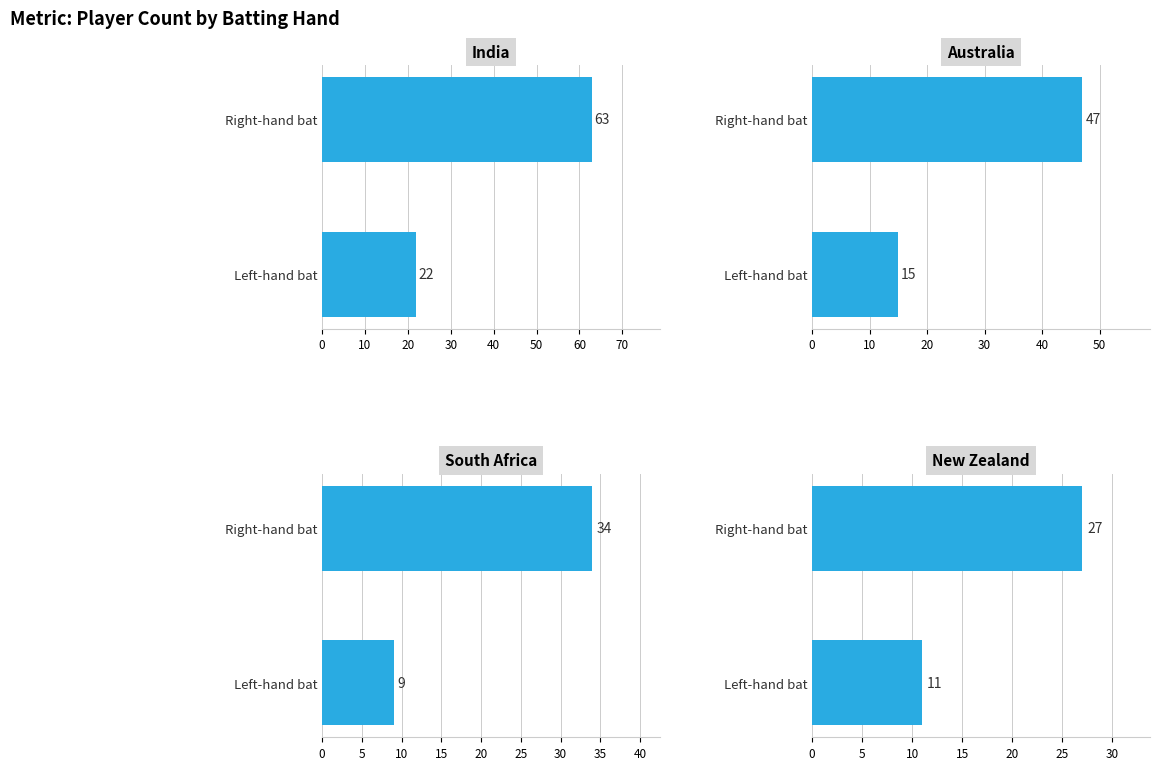

Rank the series by their maximum value, from highest to lowest.

India, Australia, South Africa, New Zealand